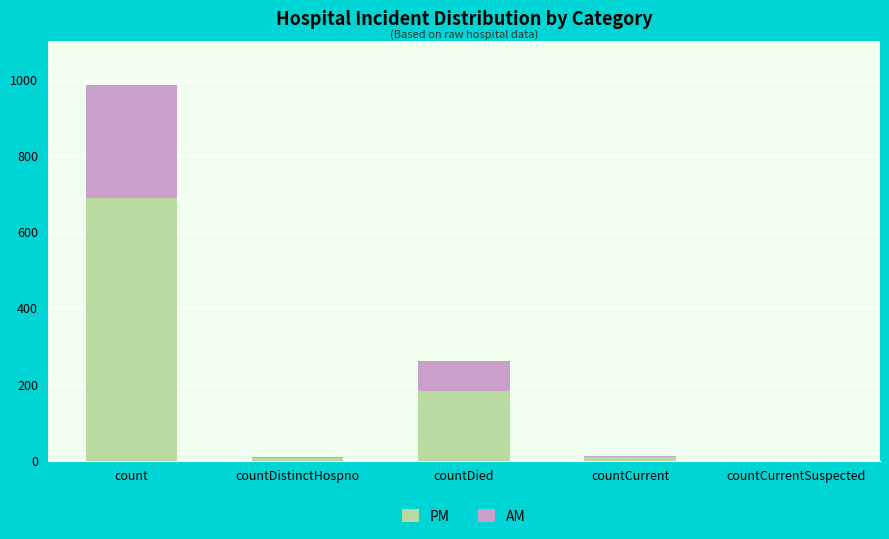

What is the highest value of the PM series?

690